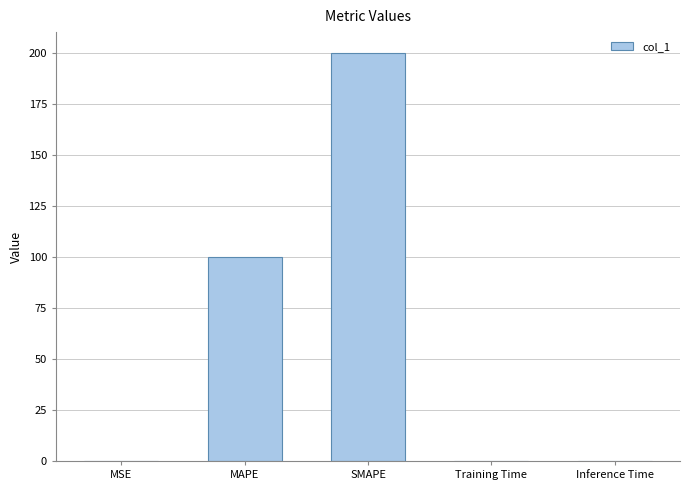

True or false: the data shows 100.0 at MAPE.

True